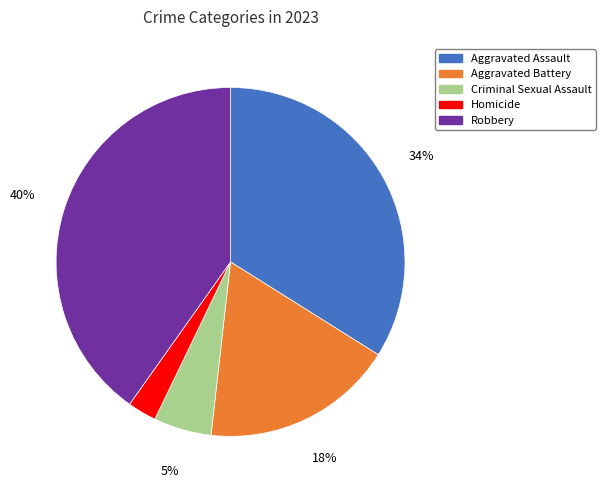

Is the sum of Aggravated Assault and Homicide greater than half?

No